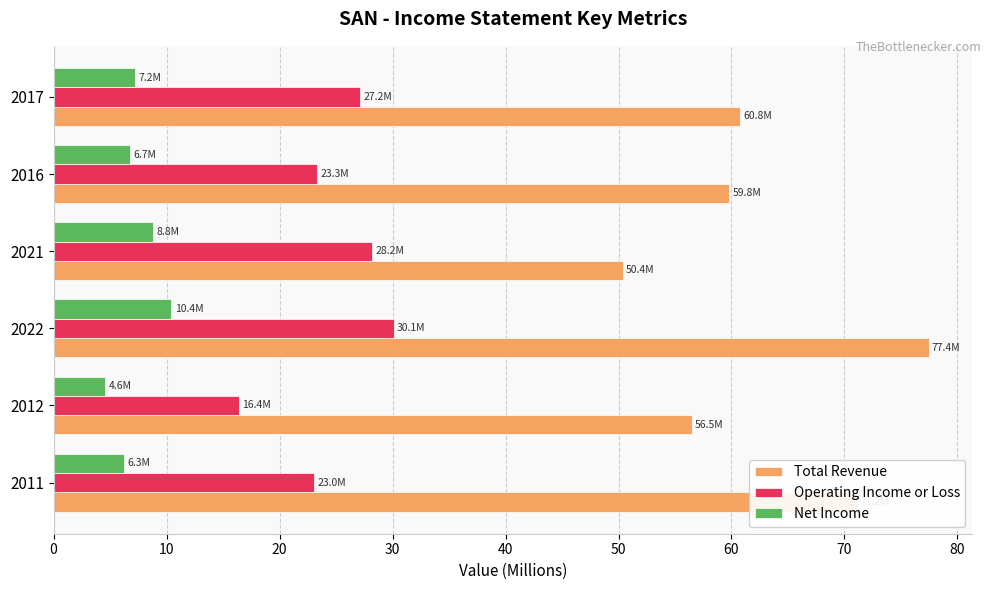

The value of Operating Income or Loss at 2012 is 5.4. True or false?

False